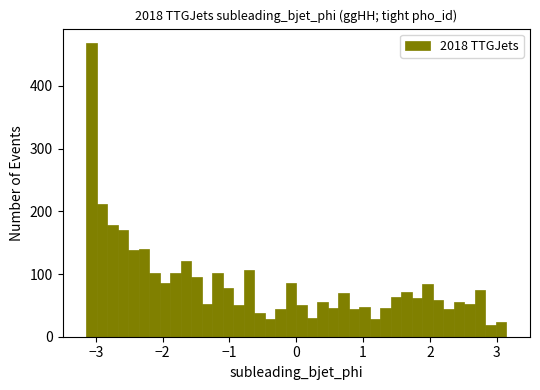

Around what value on the x-axis is the tallest bar? Give the approximate position of its centre, as read against the axis.

-3.1